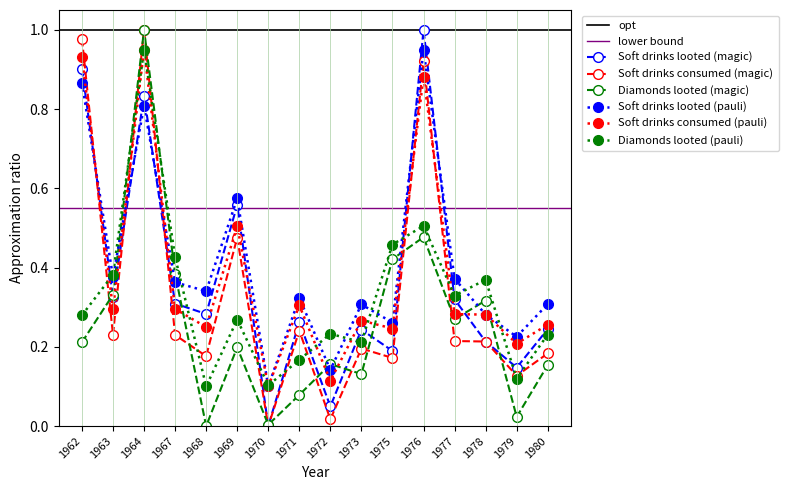

Rank the series at 1972 from highest to lowest value.

Diamonds looted (in ounces), Soft Drinks Consumed, Soft drinks looted (in gallons)